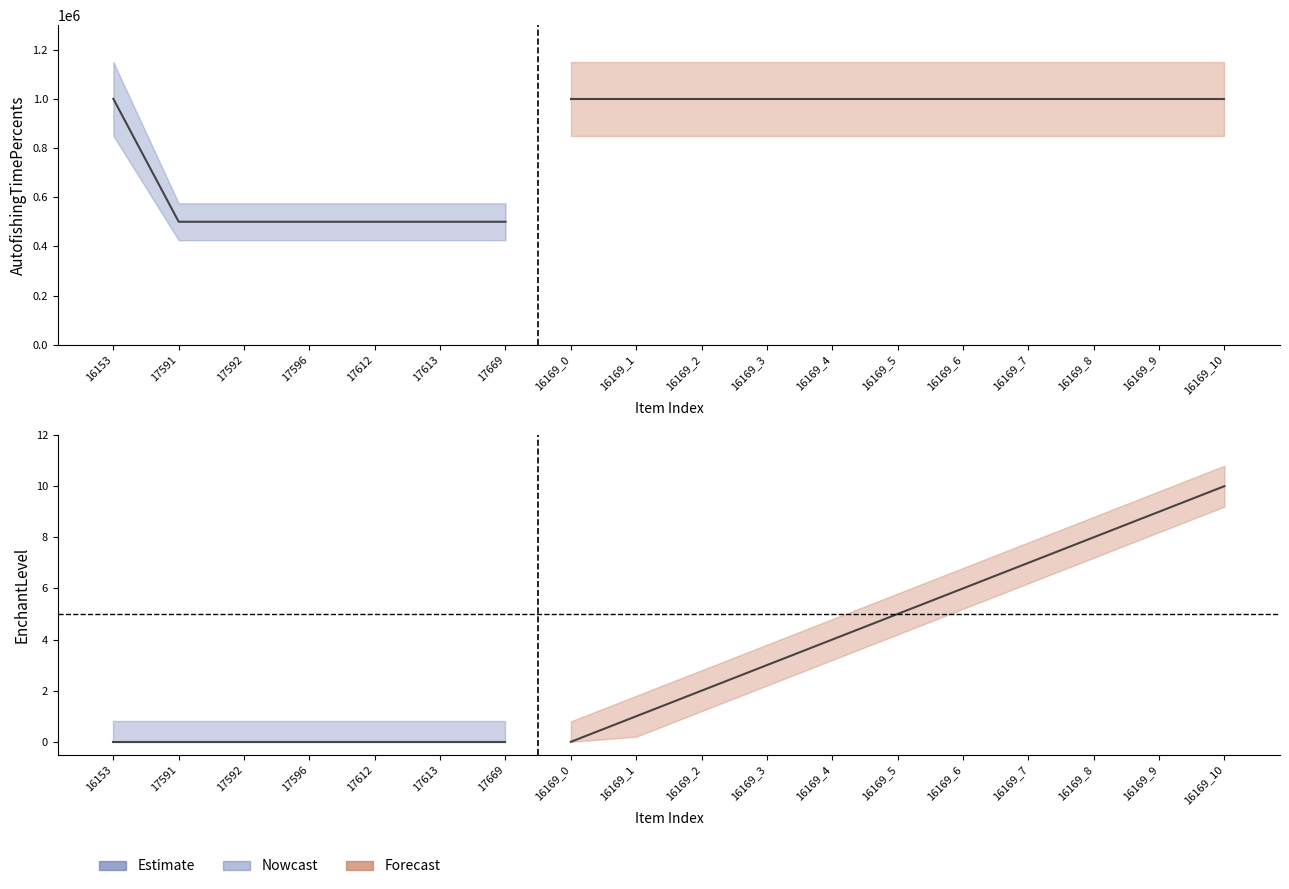

Reading right to left, extract all data points from this chart.

AutofishingTimePercents: 1000000	1000000	1000000	1000000	1000000	1000000	1000000	1000000	1000000	1000000	1000000	500000	500000	500000	500000	500000	500000	1000000
EnchantLevel: 10	9	8	7	6	5	4	3	2	1	0	0	0	0	0	0	0	0